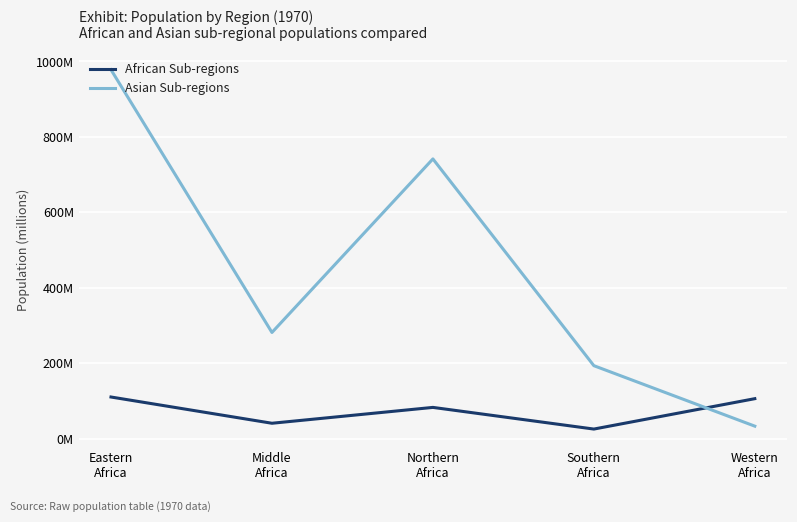

True or false: African Sub-regions has more than 1 points higher than both neighbors.

False